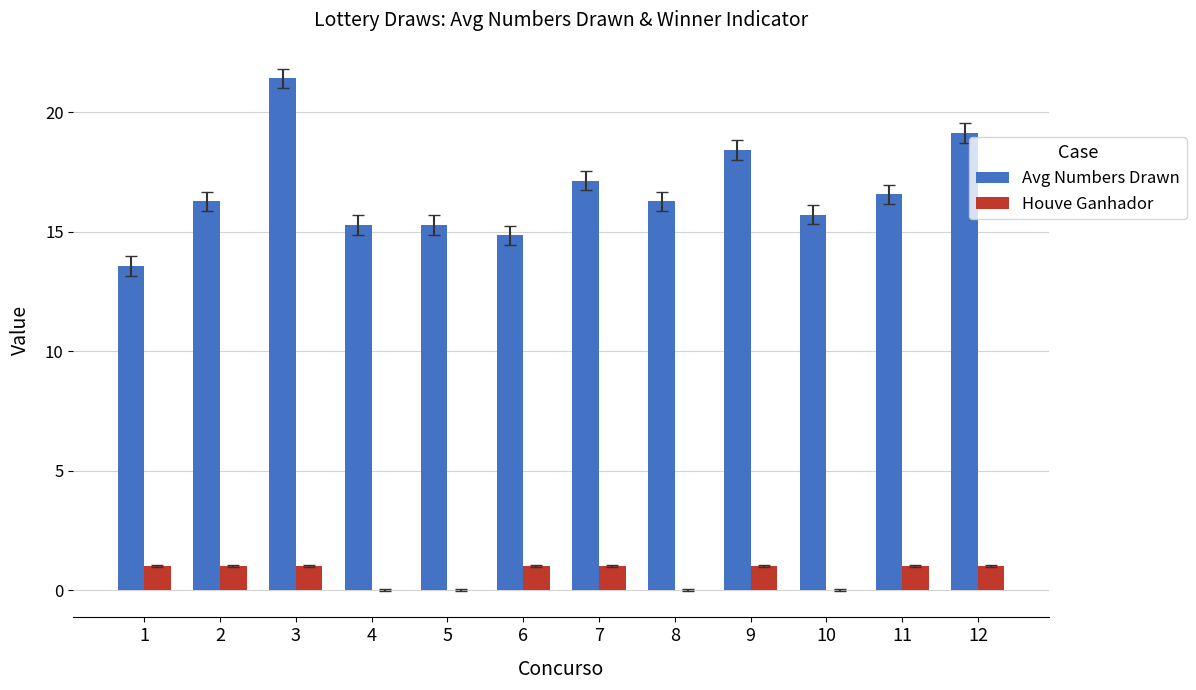

The value of Houve Ganhador at 9 is 1.0. True or false?

True